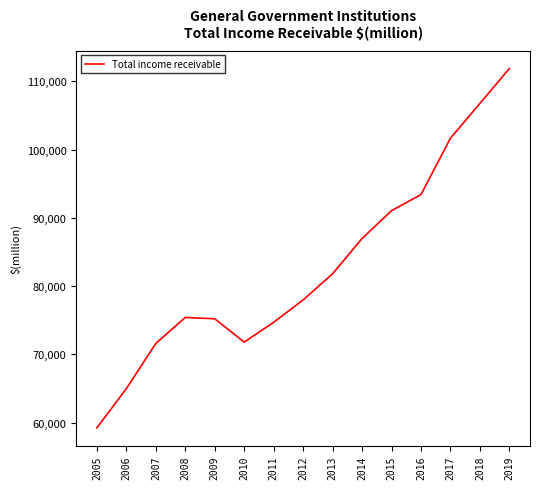

What is the average value?

82959